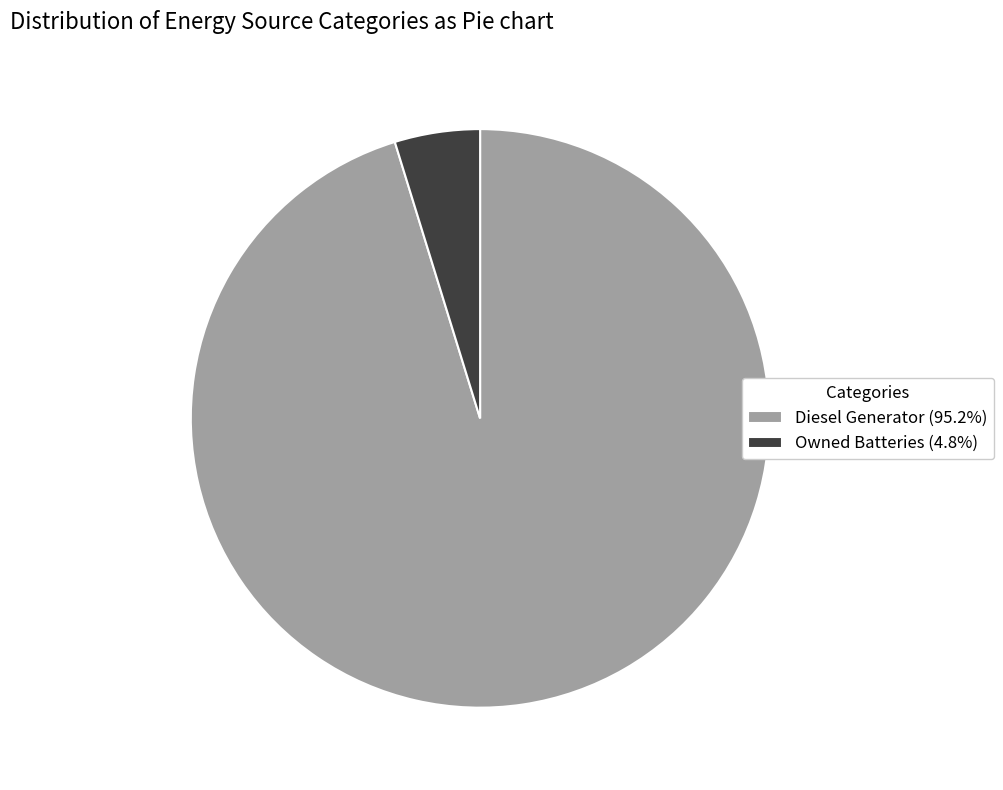

Is there a majority slice in this chart?

Yes